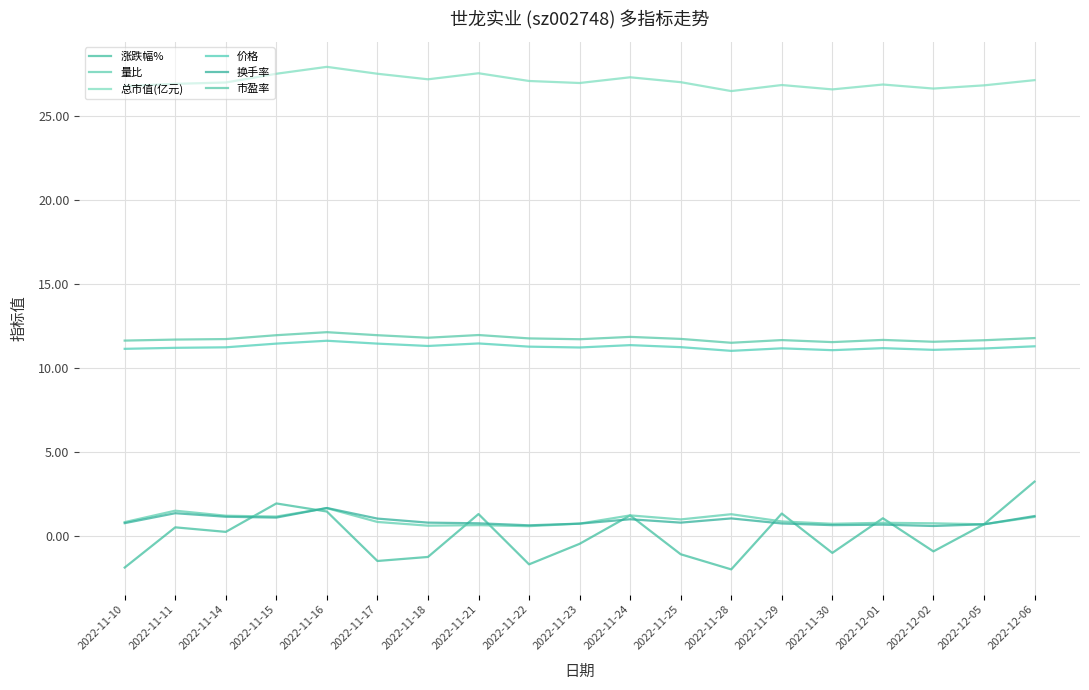

What is the average value of the 价格 series?

11.3